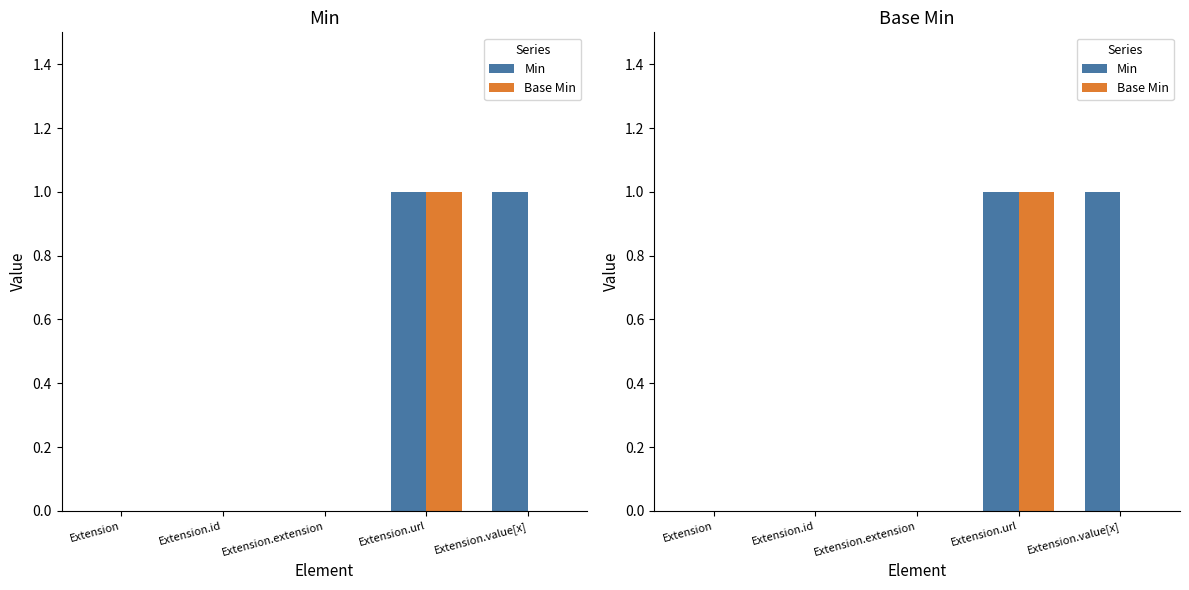

Rank the series by their average value, from lowest to highest.

Base Min, Min